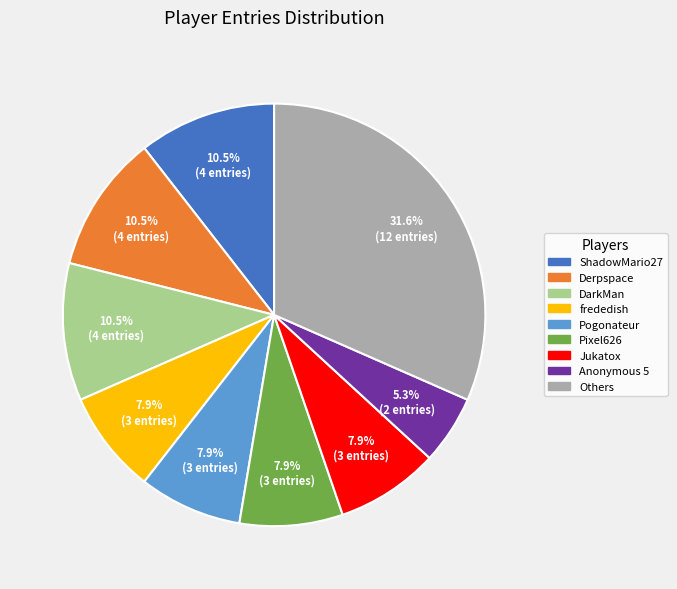

How many slices are in this pie chart?

9